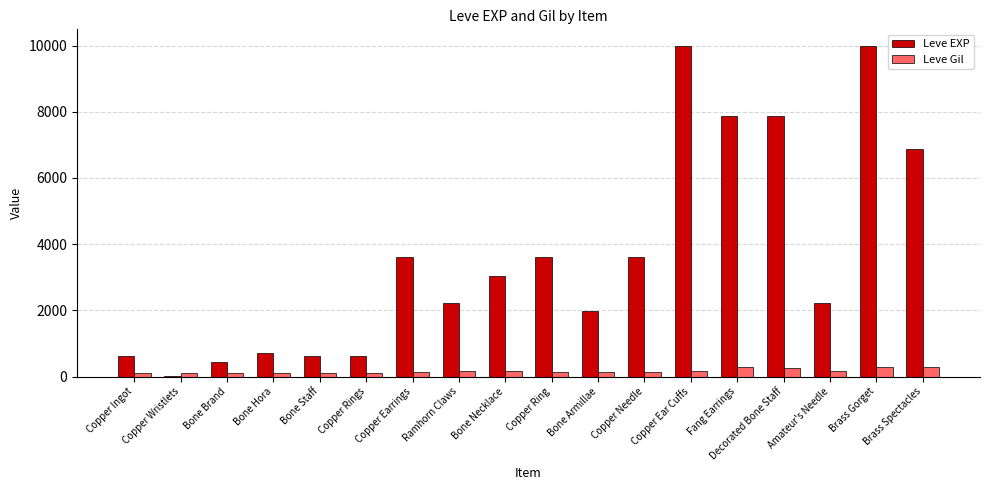

Which series has the largest total across all categories?

Leve EXP